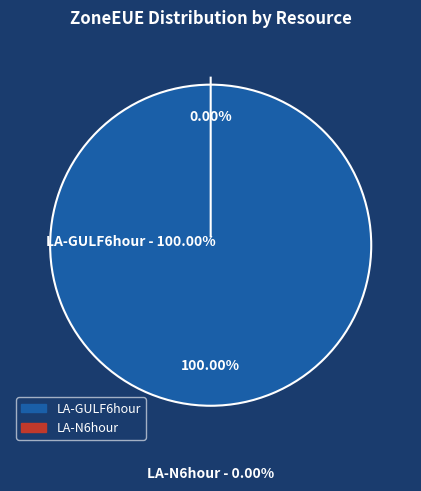

Count the number of slices in the pie.

2